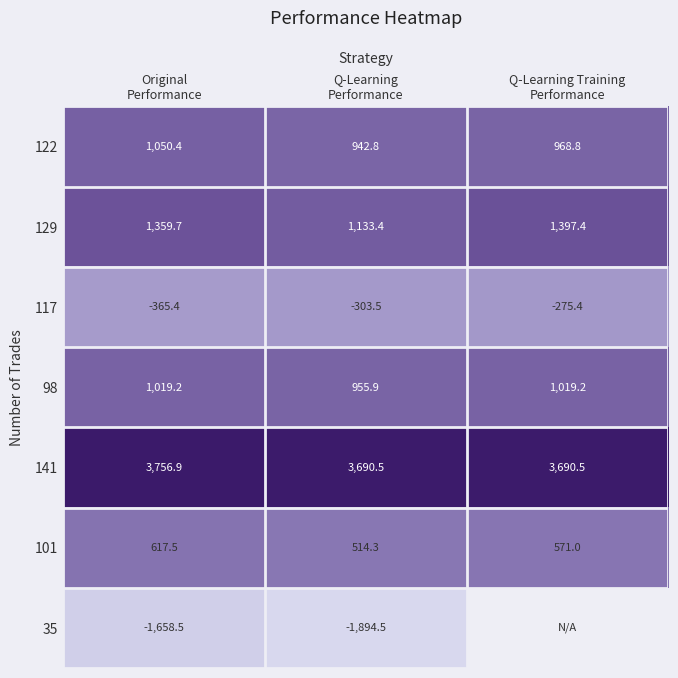

How many data points in 129 are less than 1359?

1